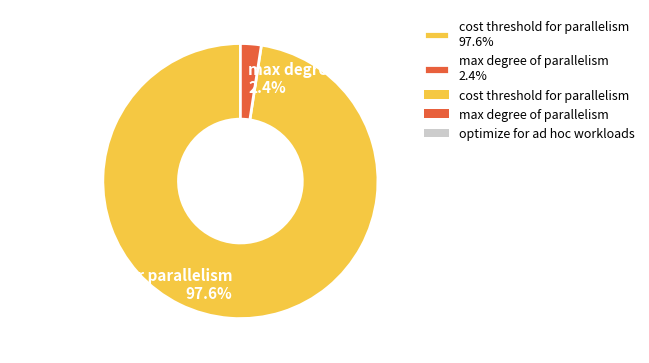

What is the largest slice in the pie chart?

cost threshold for parallelism 97.6%